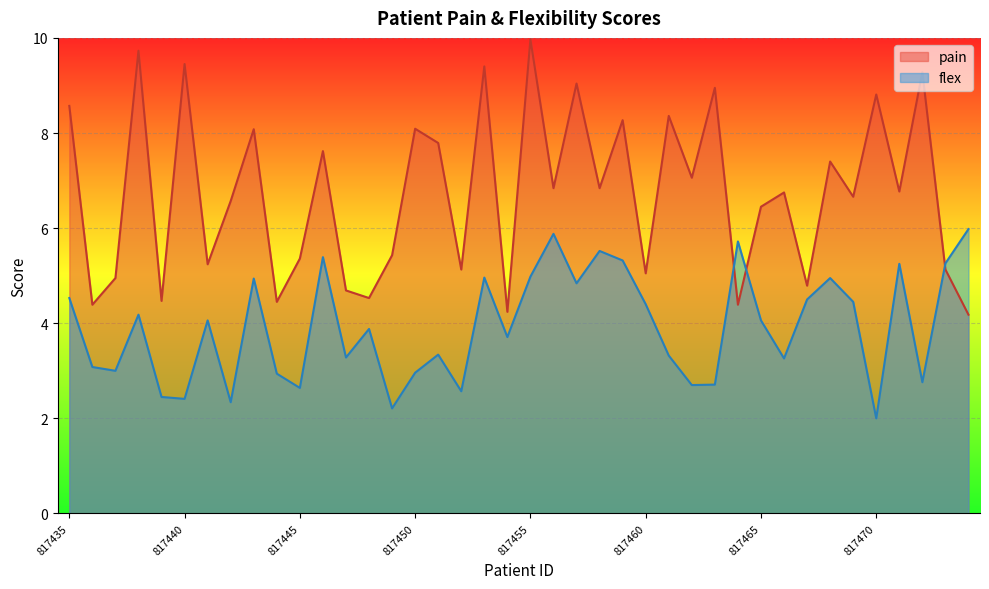

What are all the series names shown in the legend?

pain, flex